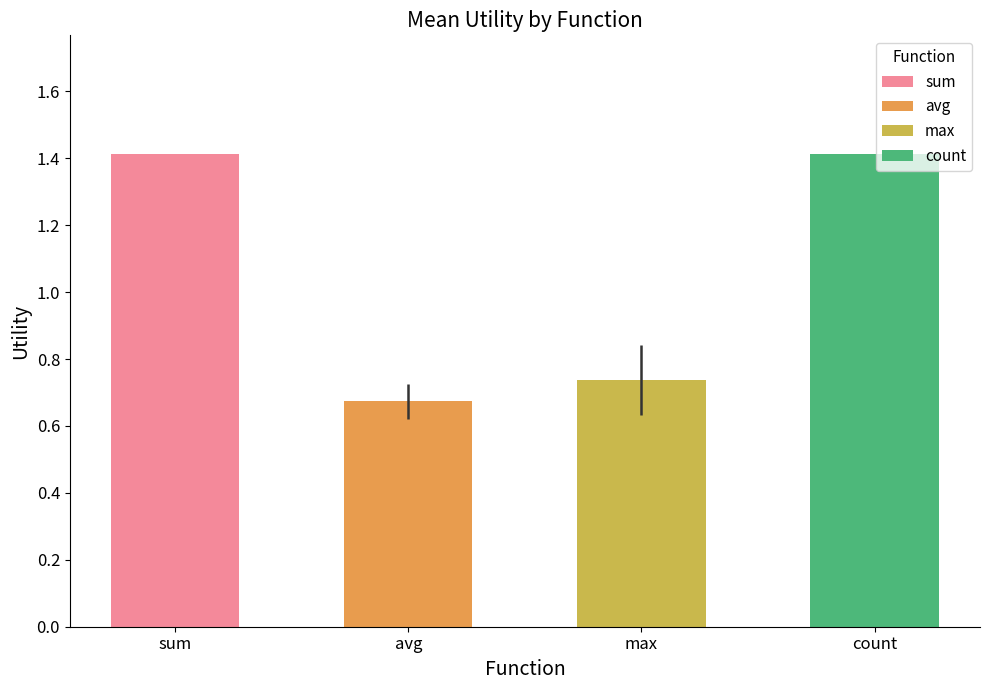

What is the maximum value shown in the chart?

1.4